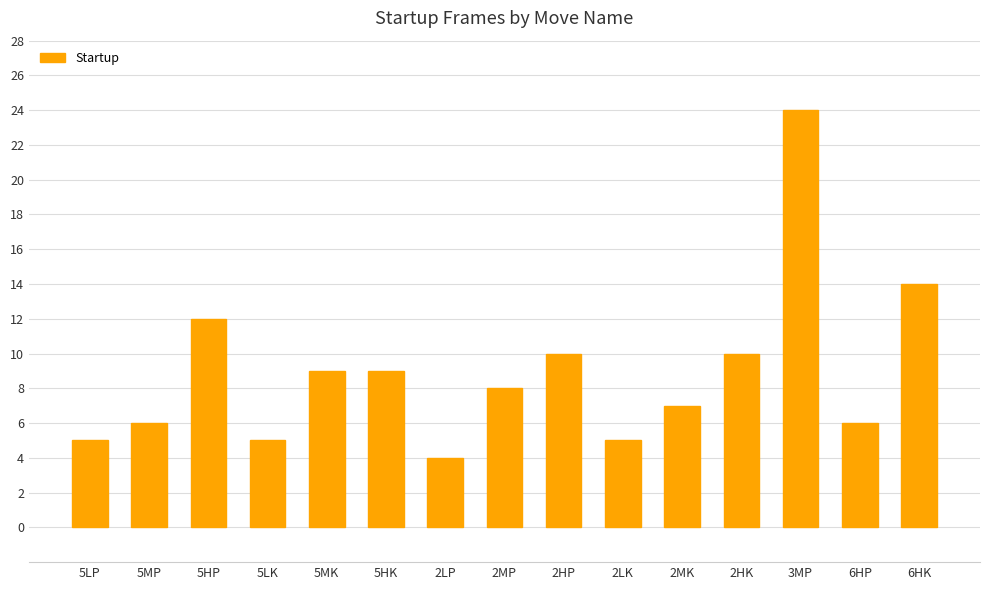

What is the change in value from 2HP to 3MP?

+14